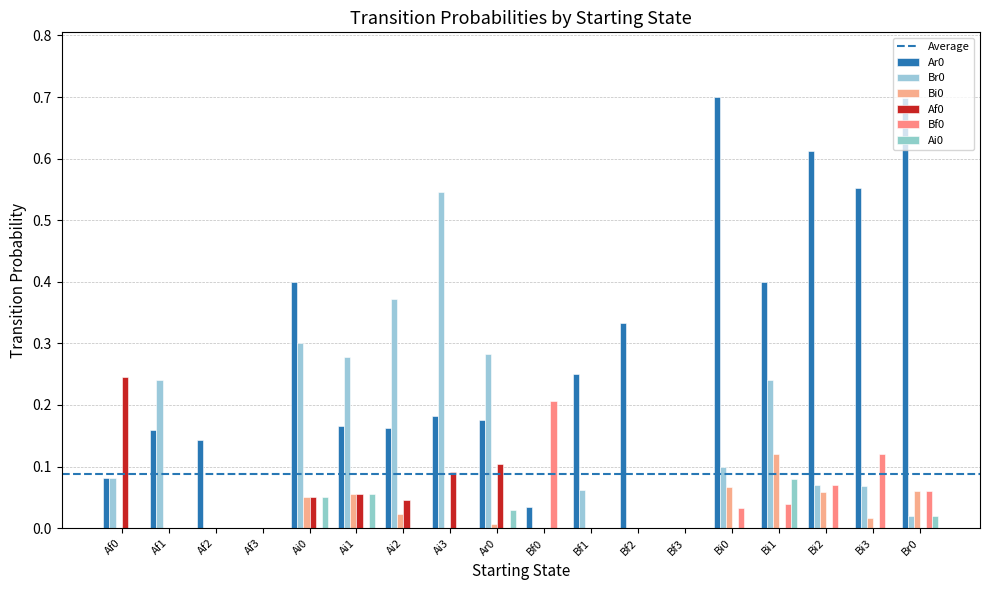

Reading left to right, extract all data points from this chart.

Ar0: Af0=0.1	Af1=0.2	Af2=0.1	Af3=0.0	Ai0=0.4	Ai1=0.2	Ai2=0.2	Ai3=0.2	Ar0=0.2	Bf0=0.0	Bf1=0.2	Bf2=0.3	Bf3=0.0	Bi0=0.7	Bi1=0.4	Bi2=0.6	Bi3=0.6	Br0=0.7
Br0: Af0=0.1	Af1=0.2	Af2=0.0	Af3=0.0	Ai0=0.3	Ai1=0.3	Ai2=0.4	Ai3=0.5	Ar0=0.3	Bf0=0.0	Bf1=0.1	Bf2=0.0	Bf3=0.0	Bi0=0.1	Bi1=0.2	Bi2=0.1	Bi3=0.1	Br0=0.0
Bi0: Af0=0.0	Af1=0.0	Af2=0.0	Af3=0.0	Ai0=0.1	Ai1=0.1	Ai2=0.0	Ai3=0.0	Ar0=0.0	Bf0=0.0	Bf1=0.0	Bf2=0.0	Bf3=0.0	Bi0=0.1	Bi1=0.1	Bi2=0.1	Bi3=0.0	Br0=0.1
Af0: Af0=0.2	Af1=0.0	Af2=0.0	Af3=0.0	Ai0=0.1	Ai1=0.1	Ai2=0.0	Ai3=0.1	Ar0=0.1	Bf0=0.0	Bf1=0.0	Bf2=0.0	Bf3=0.0	Bi0=0.0	Bi1=0.0	Bi2=0.0	Bi3=0.0	Br0=0.0
Bf0: Af0=0.0	Af1=0.0	Af2=0.0	Af3=0.0	Ai0=0.0	Ai1=0.0	Ai2=0.0	Ai3=0.0	Ar0=0.0	Bf0=0.2	Bf1=0.0	Bf2=0.0	Bf3=0.0	Bi0=0.0	Bi1=0.0	Bi2=0.1	Bi3=0.1	Br0=0.1
Ai0: Af0=0.0	Af1=0.0	Af2=0.0	Af3=0.0	Ai0=0.1	Ai1=0.1	Ai2=0.0	Ai3=0.0	Ar0=0.0	Bf0=0.0	Bf1=0.0	Bf2=0.0	Bf3=0.0	Bi0=0.0	Bi1=0.1	Bi2=0.0	Bi3=0.0	Br0=0.0